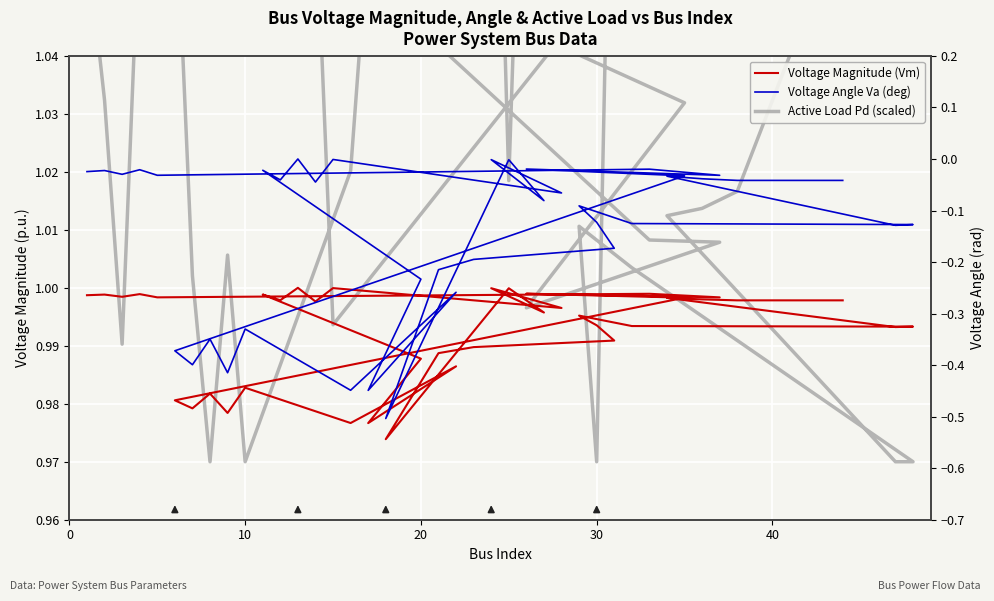

How many interior local valleys does the Voltage Magnitude (Vm) series have?

13